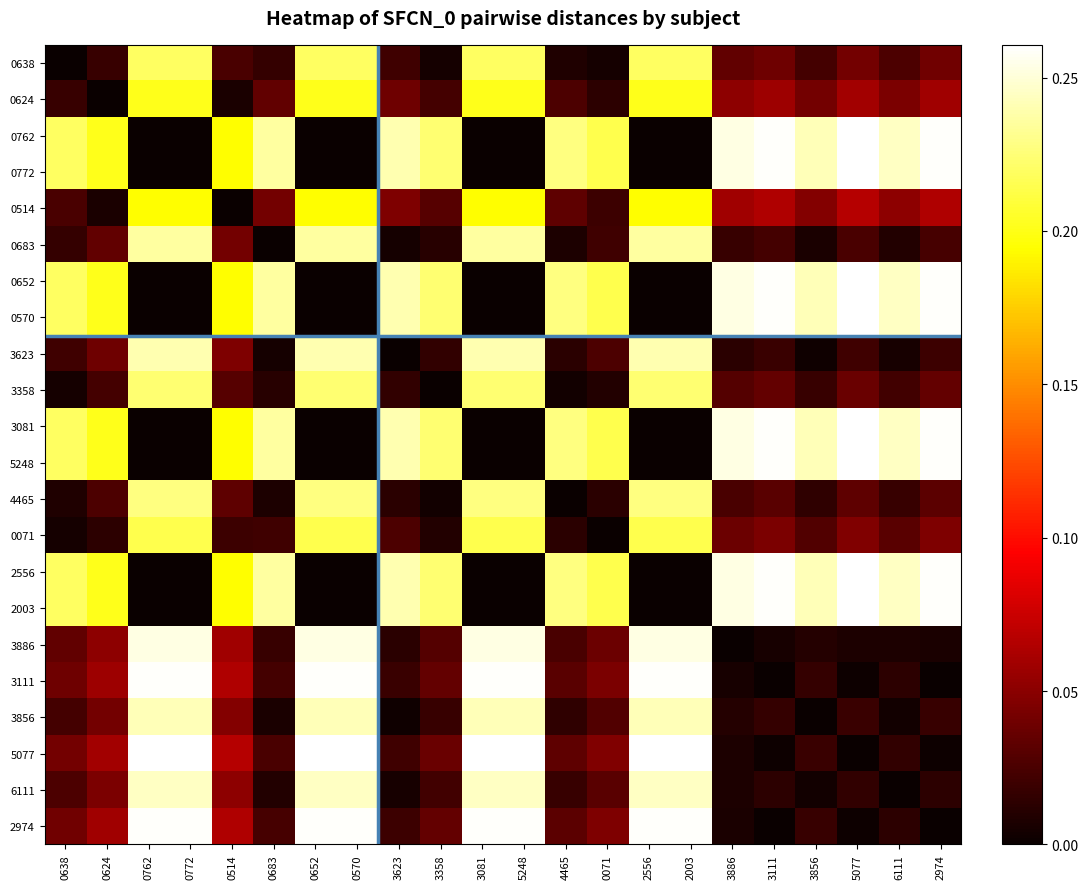

At how many categories does at least one series exceed 0?

22